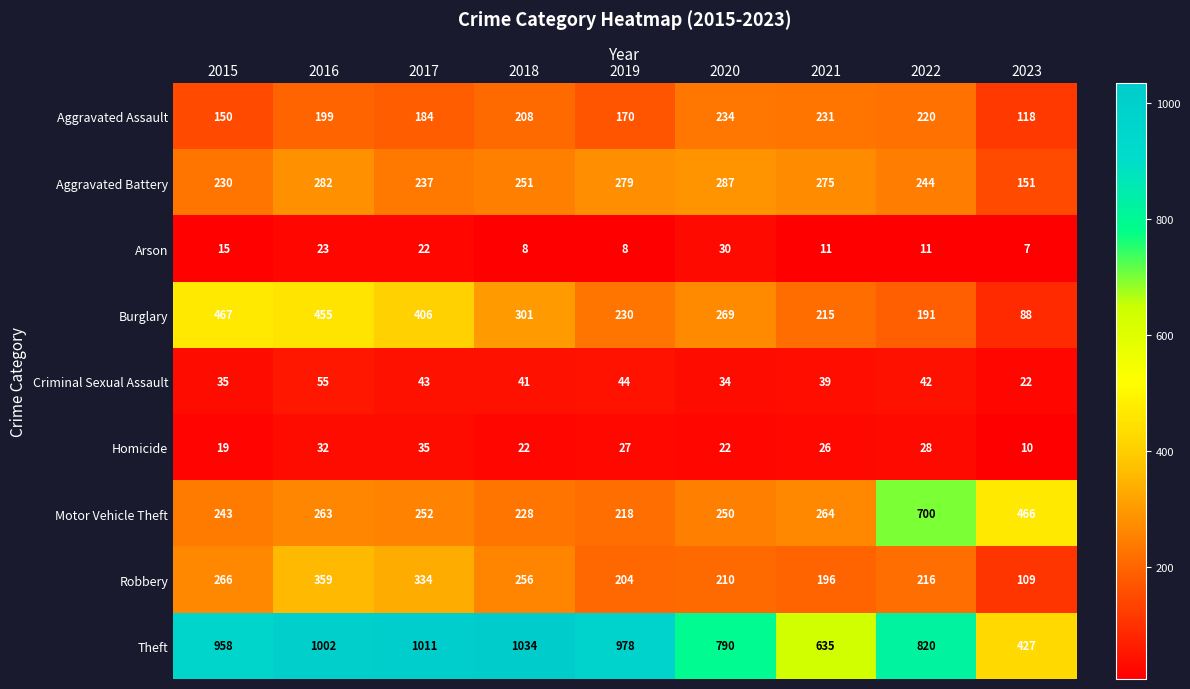

Which series has the widest spread of values?

Theft